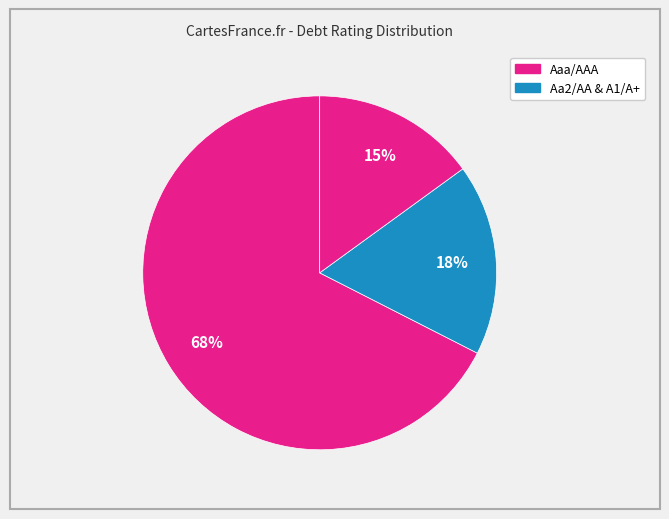

How many segments does this pie chart have?

3